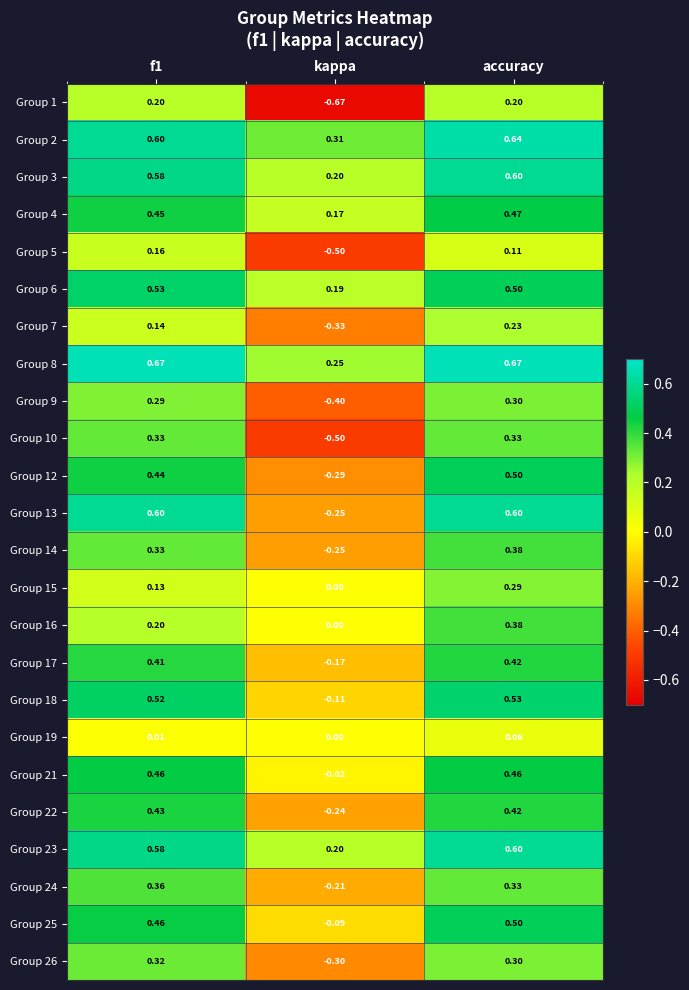

Which series has the largest total across all categories?

Group 8